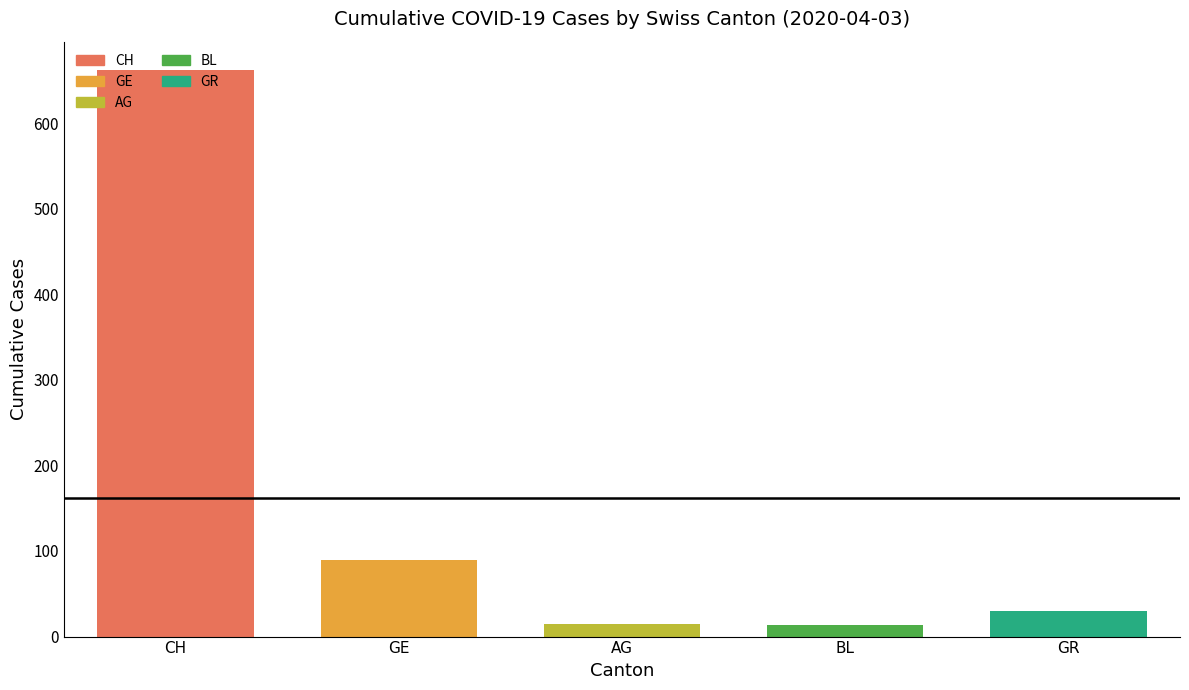

What is the smallest value displayed?

14